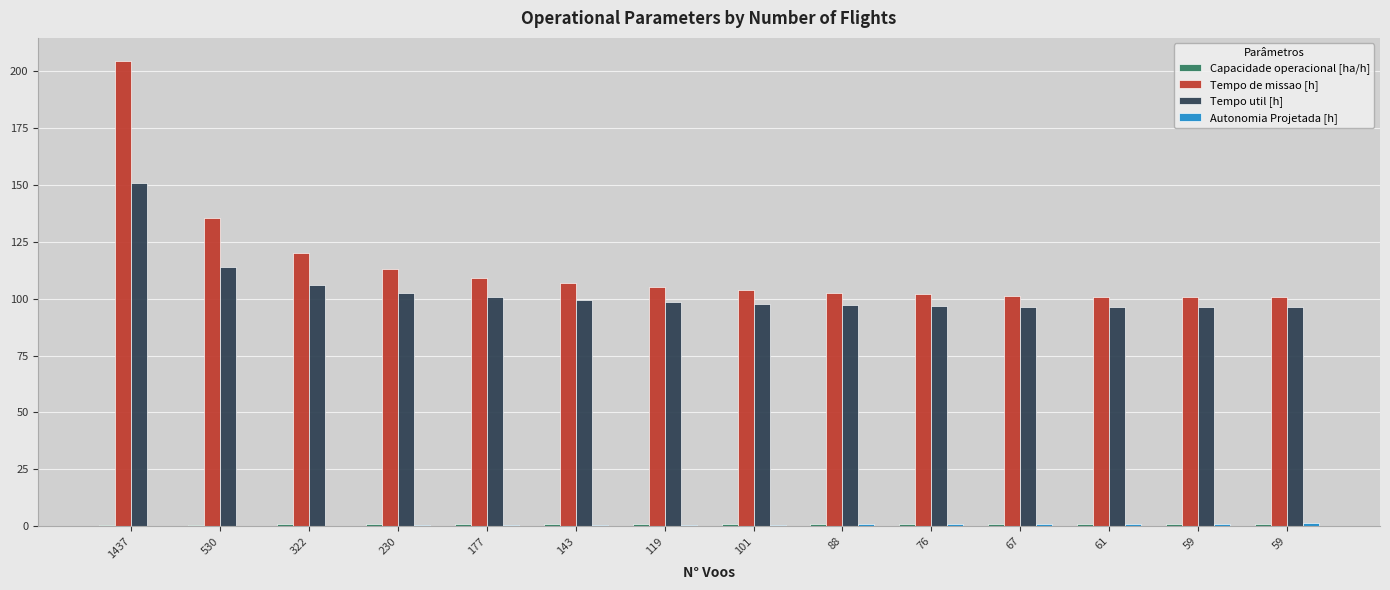

At which label is Autonomia Projetada [h] closest to 0?

1437